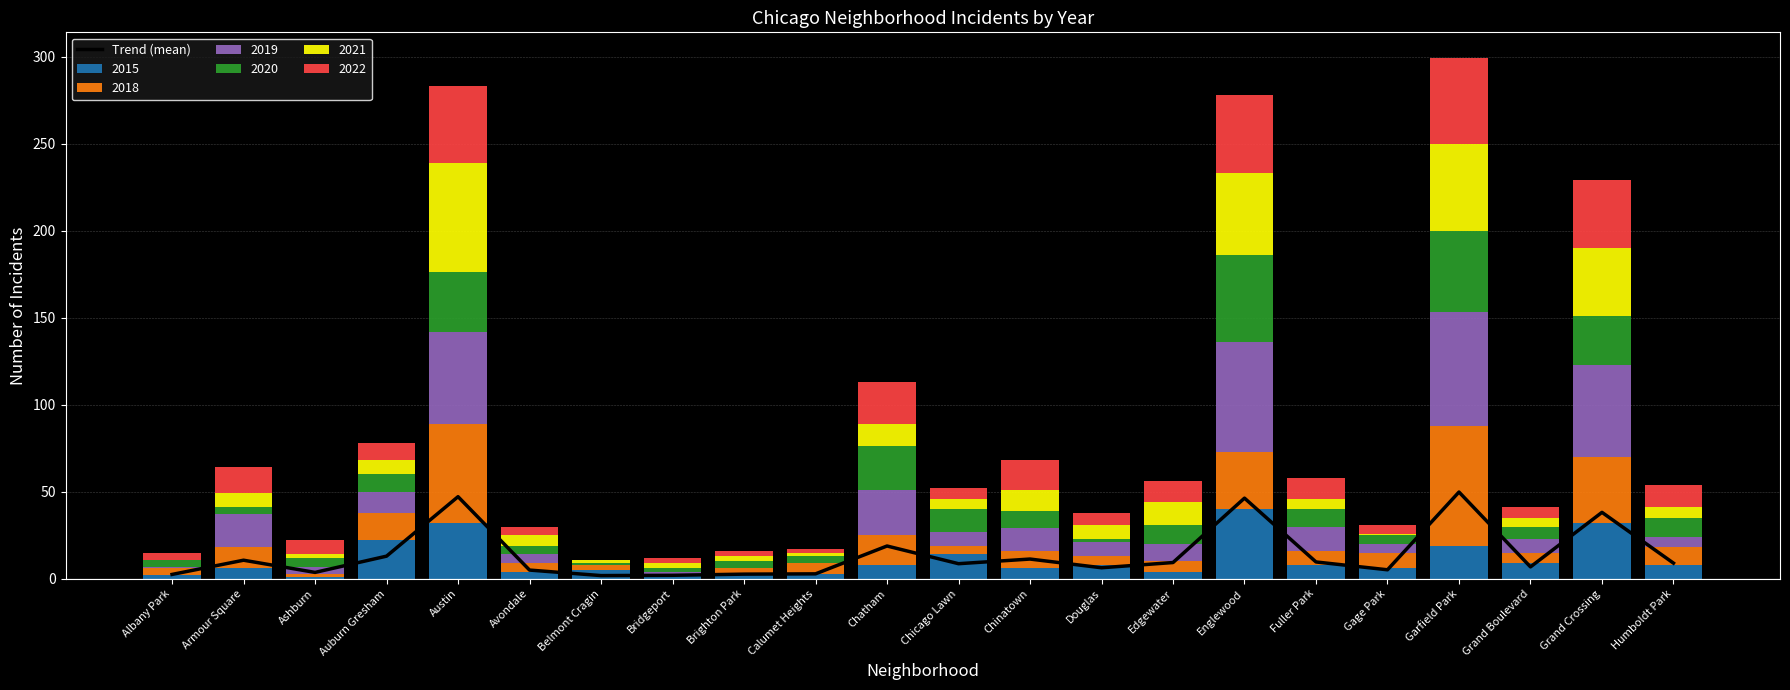

Reading left to right, extract all data points from this chart.

Albany Park=2.5	Armour Square=10.7	Ashburn=3.7	Auburn Gresham=13.0	Austin=47.2	Avondale=5.0	Belmont Cragin=1.8	Bridgeport=2.0	Brighton Park=2.7	Calumet Heights=2.8	Chatham=18.8	Chicago Lawn=8.7	Chinatown=11.3	Douglas=6.3	Edgewater=9.3	Englewood=46.3	Fuller Park=9.7	Gage Park=5.2	Garfield Park=49.8	Grand Boulevard=6.8	Grand Crossing=38.2	Humboldt Park=9.0